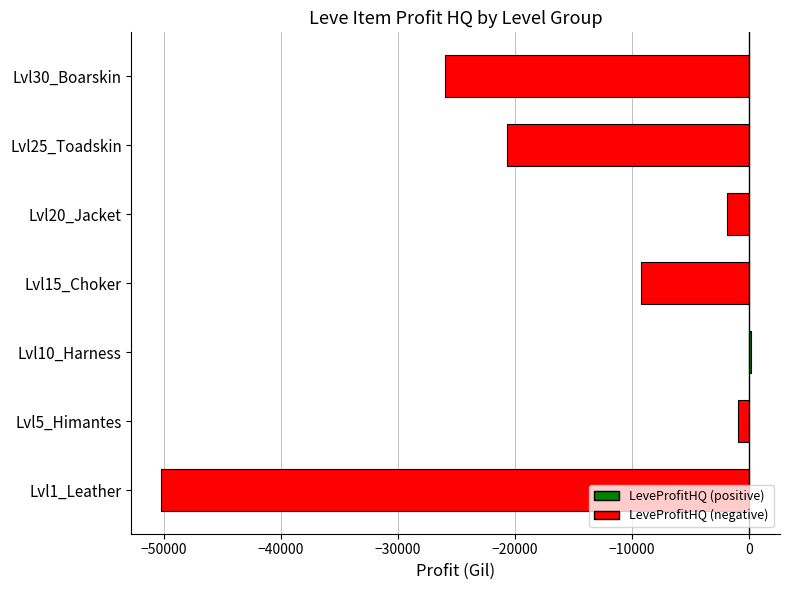

At which label is the value closest to -25031?

Lvl30_Boarskin